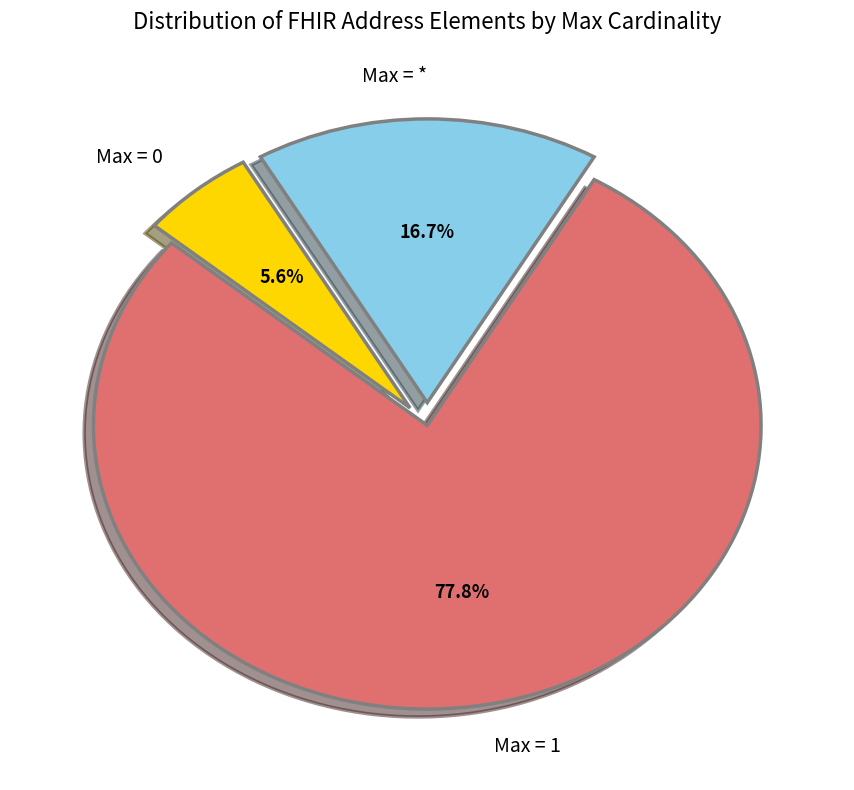

Which category has the smallest portion of the pie?

Max = 0